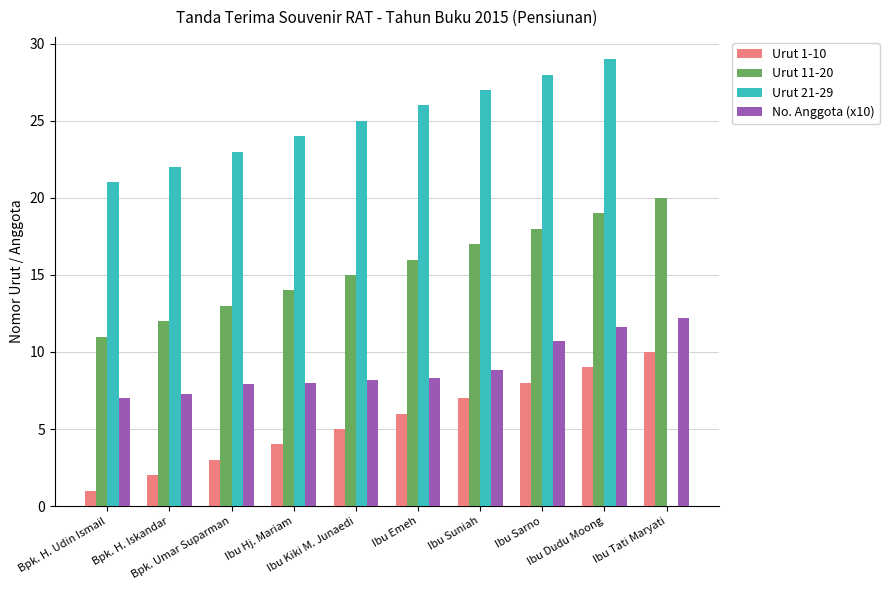

Which series has the largest total across all categories?

Urut 21-29